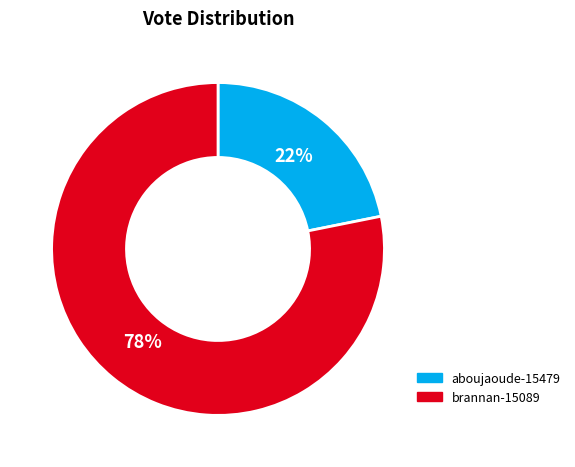

To the nearest percent, what portion does aboujaoude-15479 represent?

22%